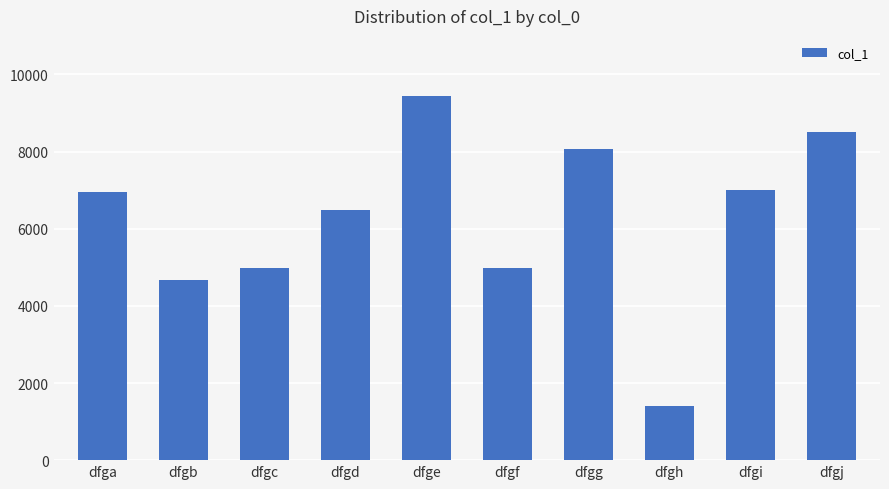

How many bars are there in total?

10